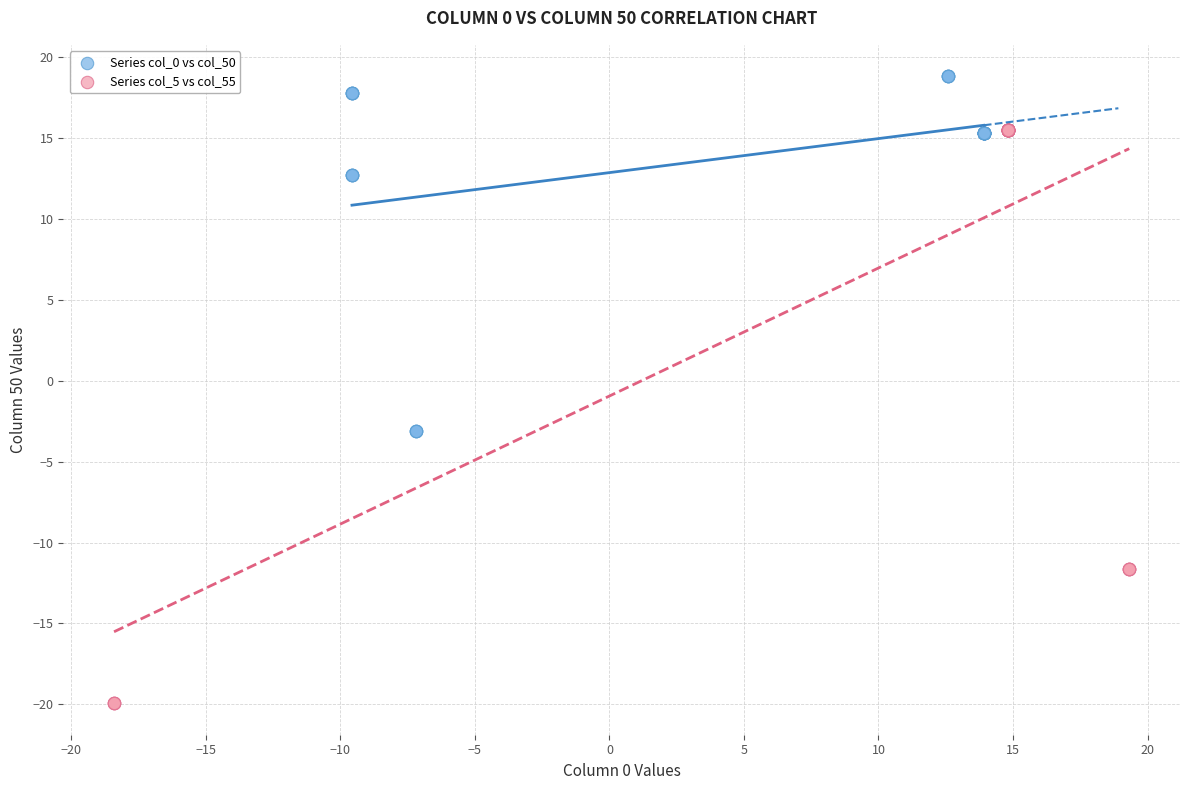

Which series has the widest spread of Y values?

Series col_5 vs col_55